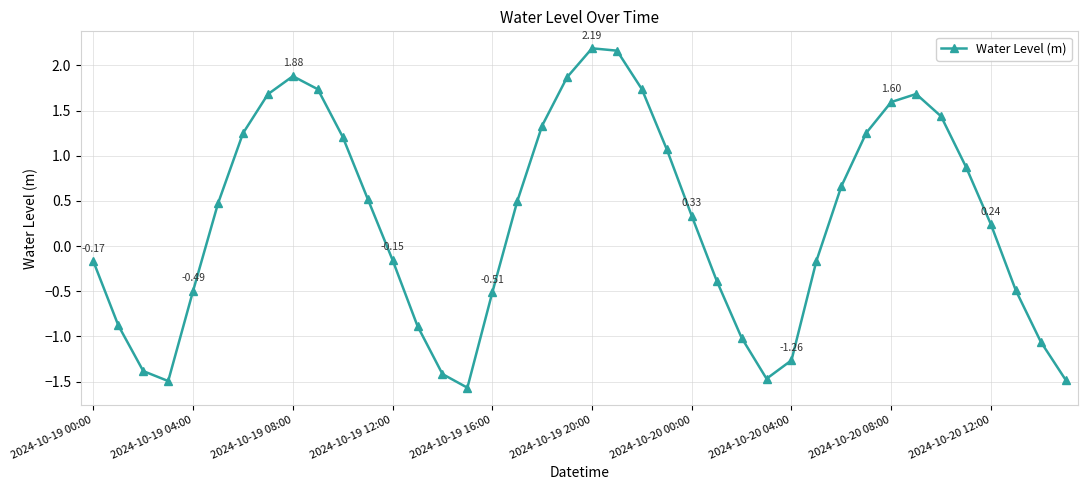

What is the difference between the second highest and minimum values?

3.7